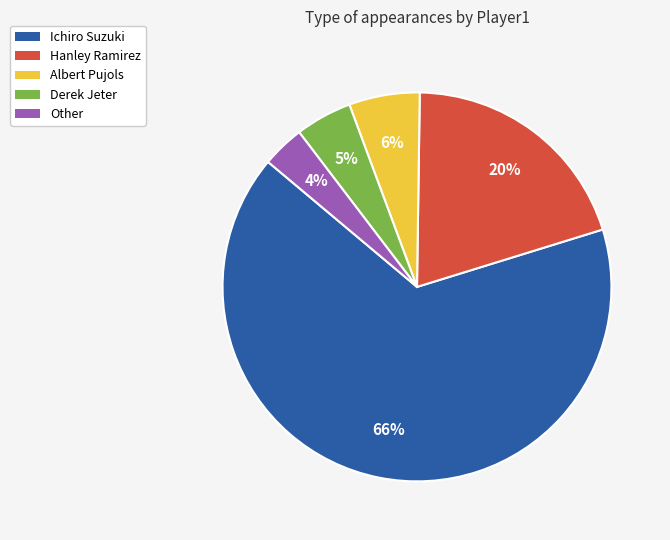

Is it true that Ichiro Suzuki is 66% of the pie?

True